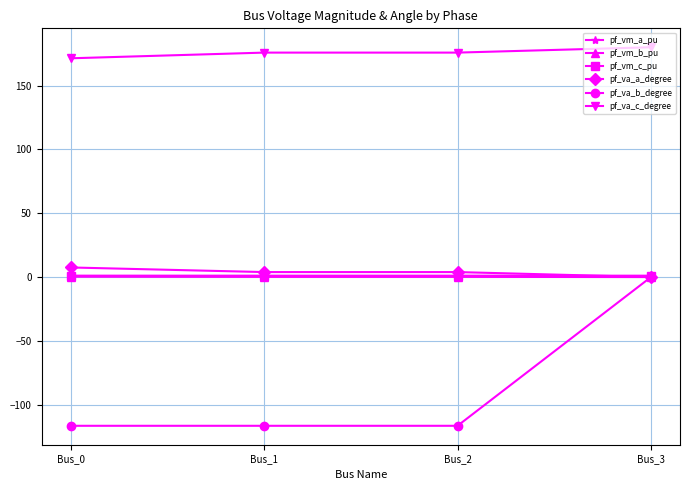

What is the difference between the highest and lowest values at Bus_3?

180.0